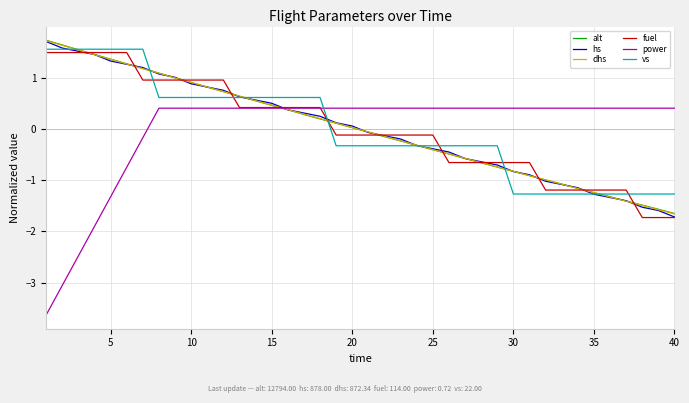

Which series has the widest spread of values?

power